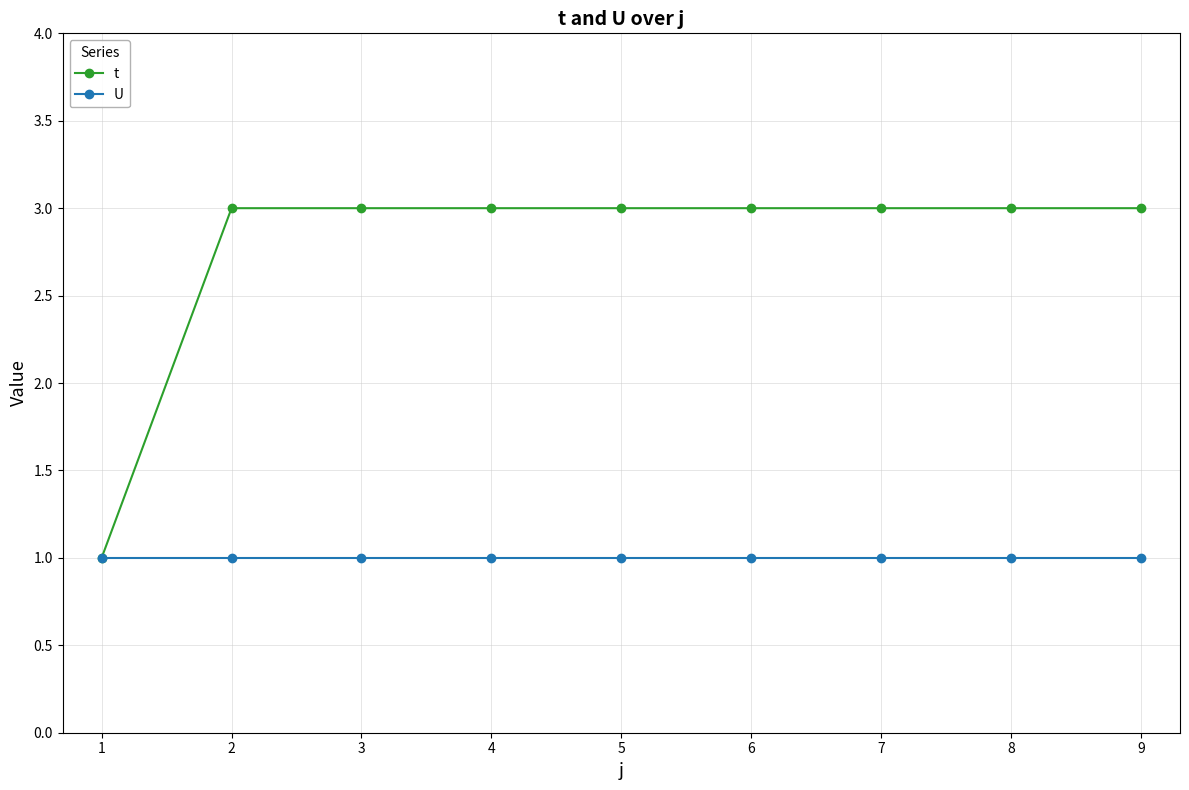

Is the value of t at 9 greater than the value of U at 2?

Yes